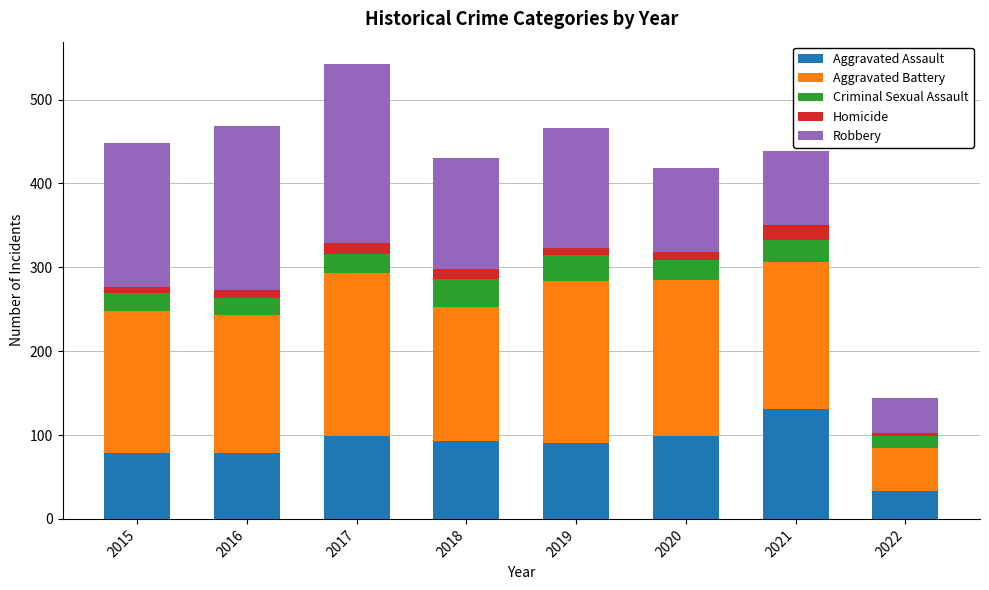

The value of Aggravated Assault at 2019 is 30. True or false?

False